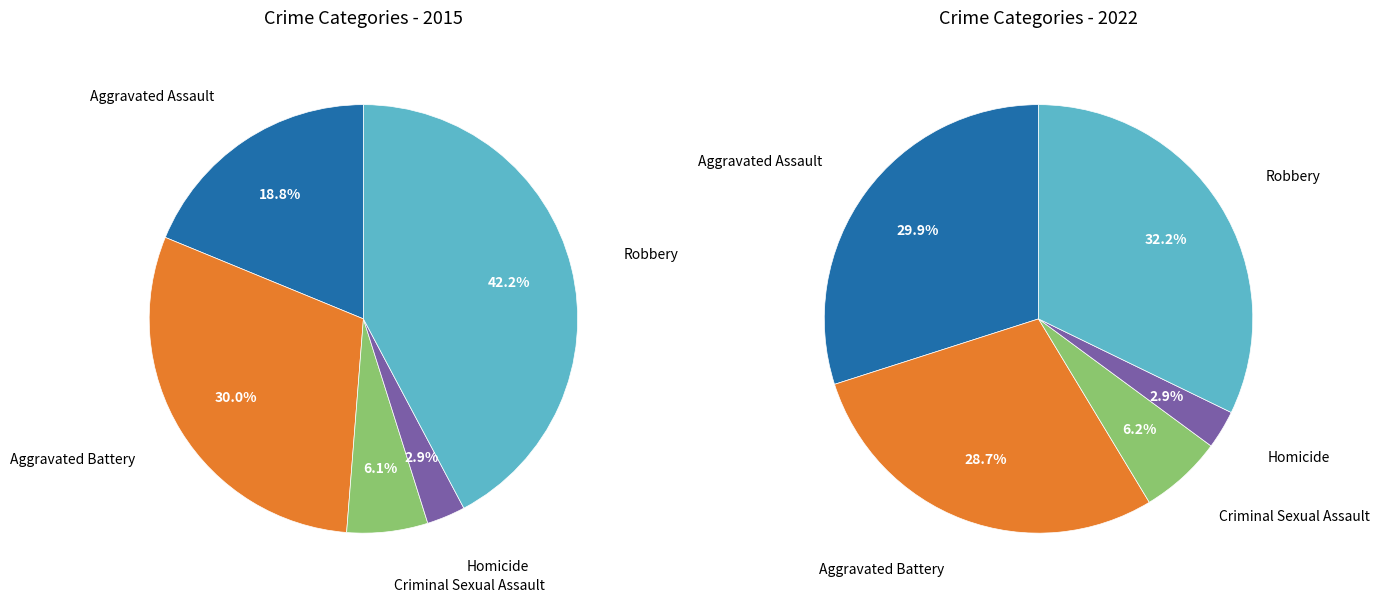

How many segments does this pie chart have?

5